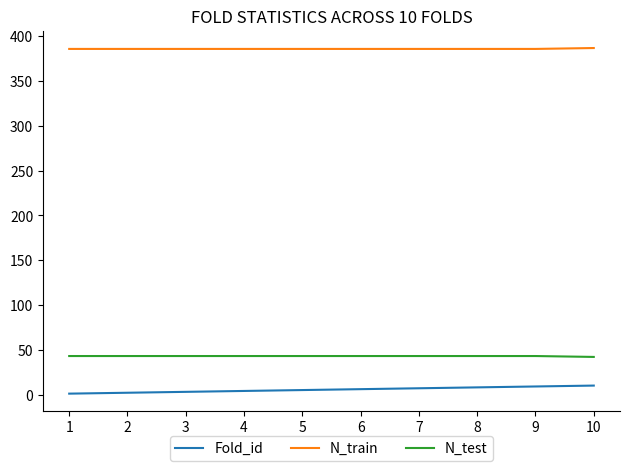

List the series in order of their peak value, highest first.

N_train, N_test, Fold_id